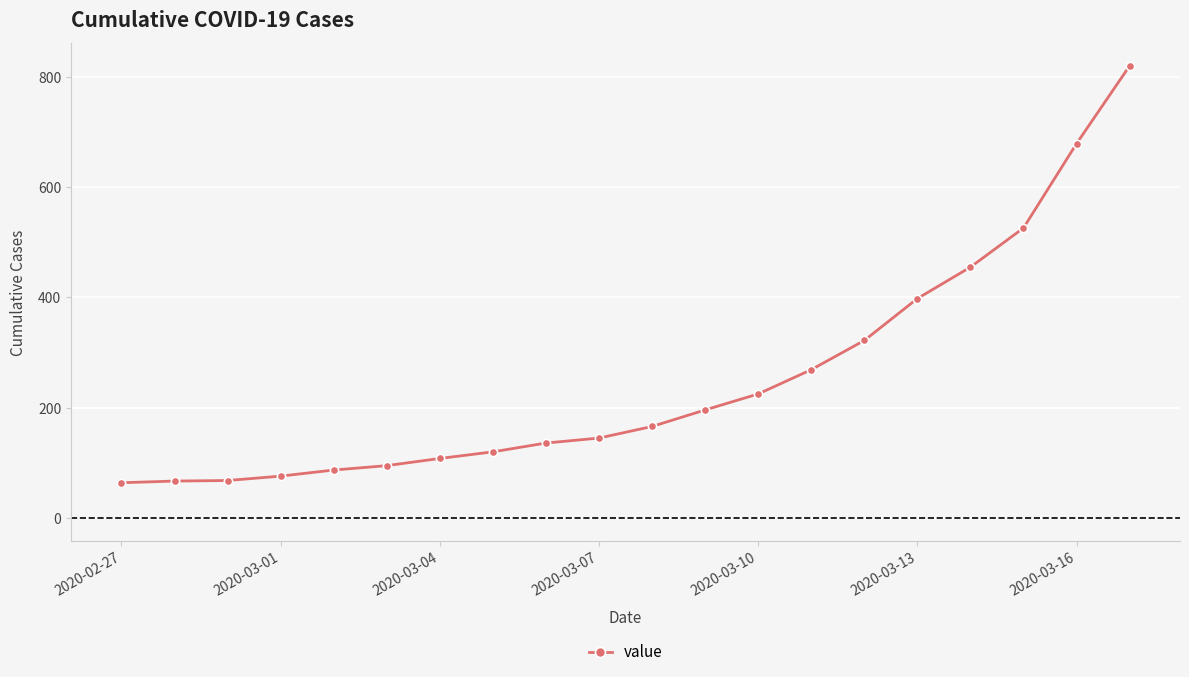

What is the difference between the second highest and minimum values?

615